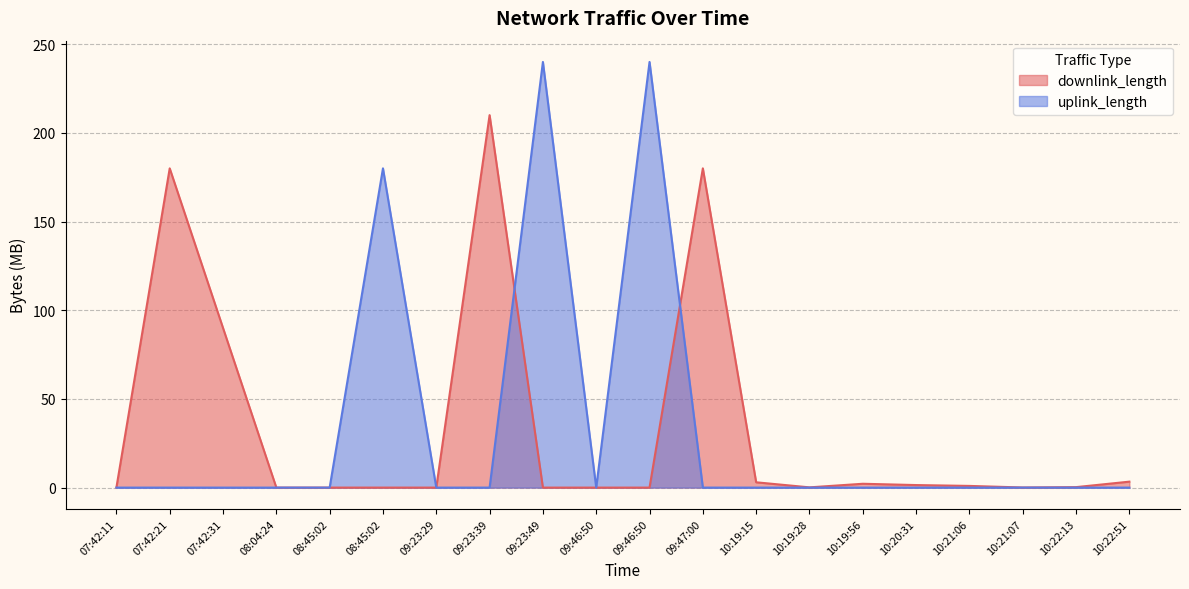

True or false: uplink_length has a value of 0.0 at 07:42:21.

True